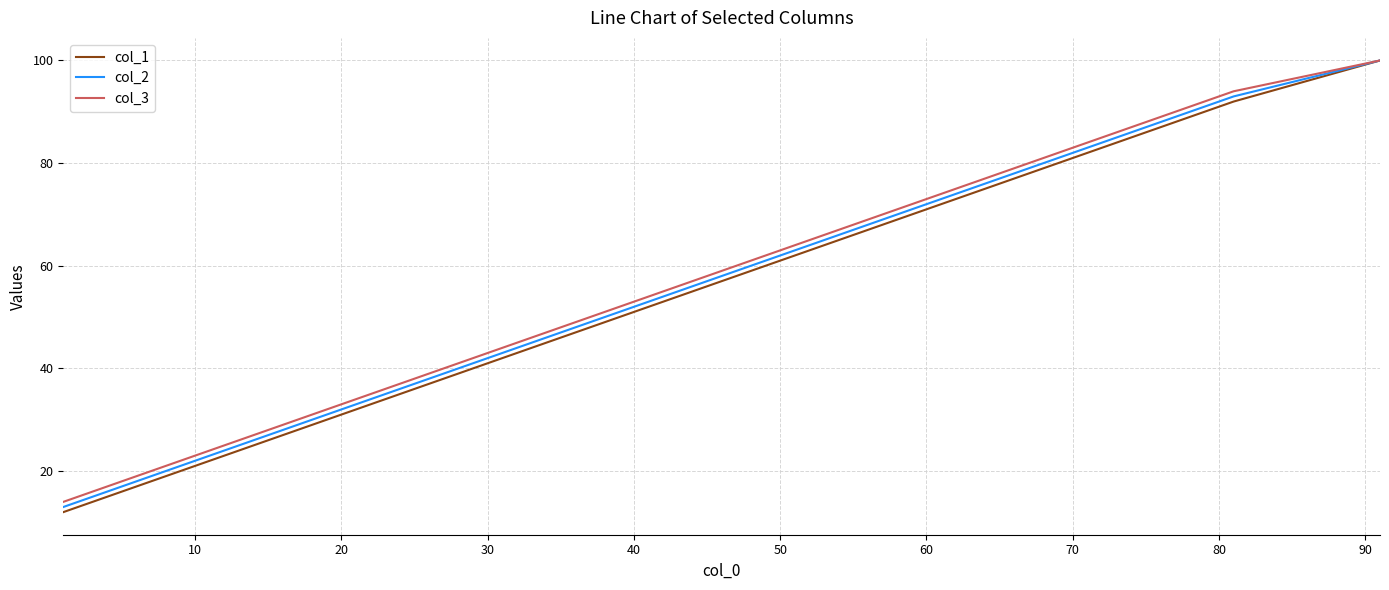

What is the lowest value of the col_1 series?

12